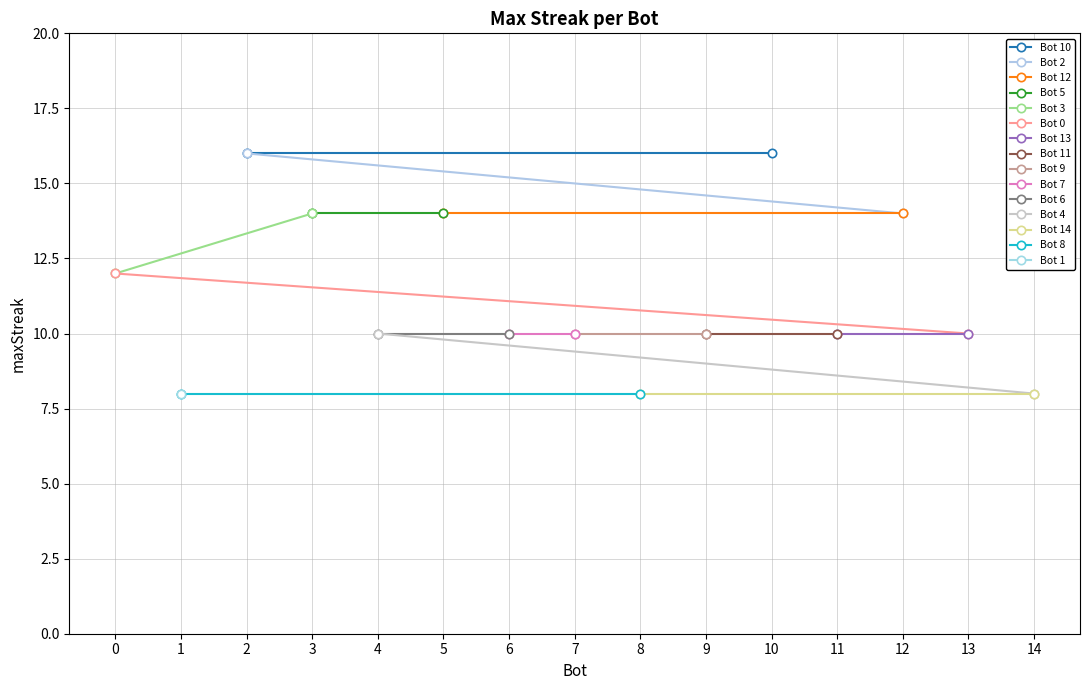

Reading left to right, what are all the values shown in this chart?

10=16	2=16	12=14	5=14	3=14	0=12	13=10	11=10	9=10	7=10	6=10	4=10	14=8	8=8	1=8